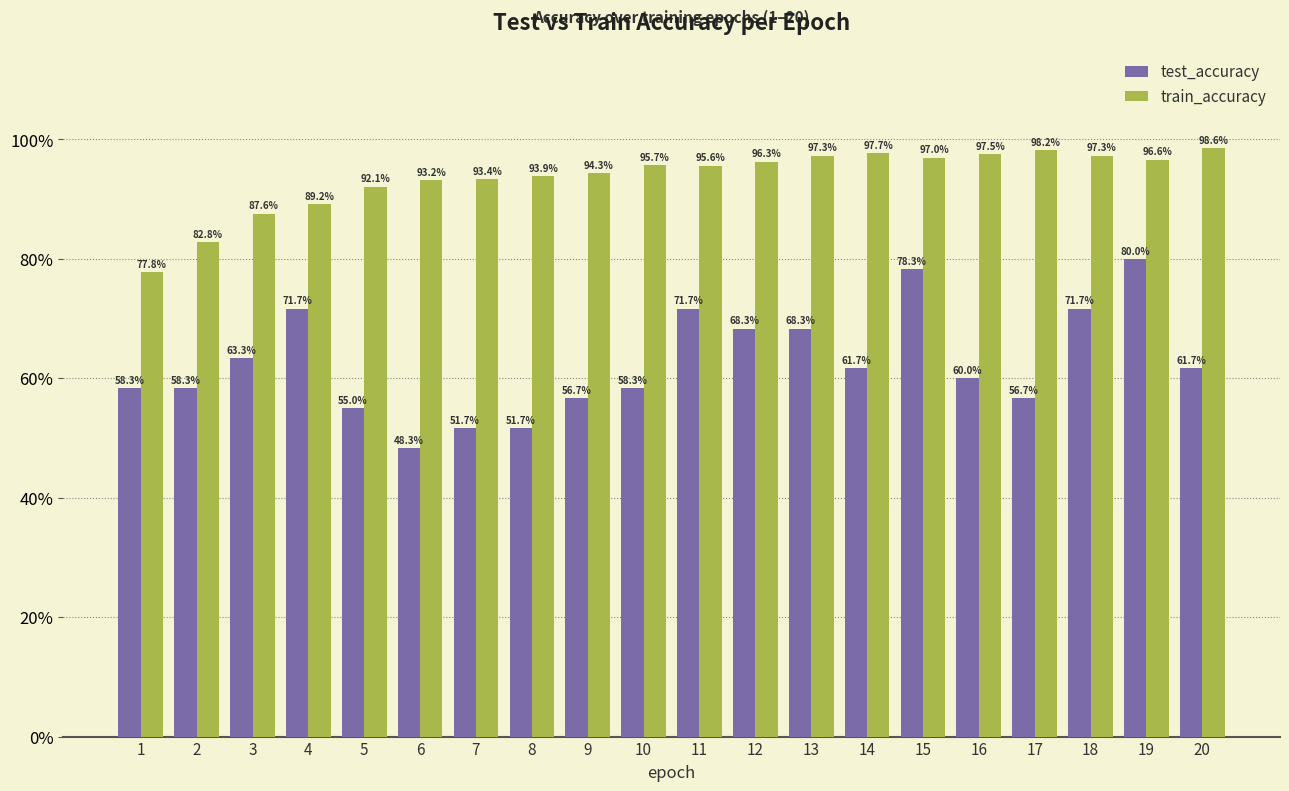

Does the chart contain stacked bars?

No